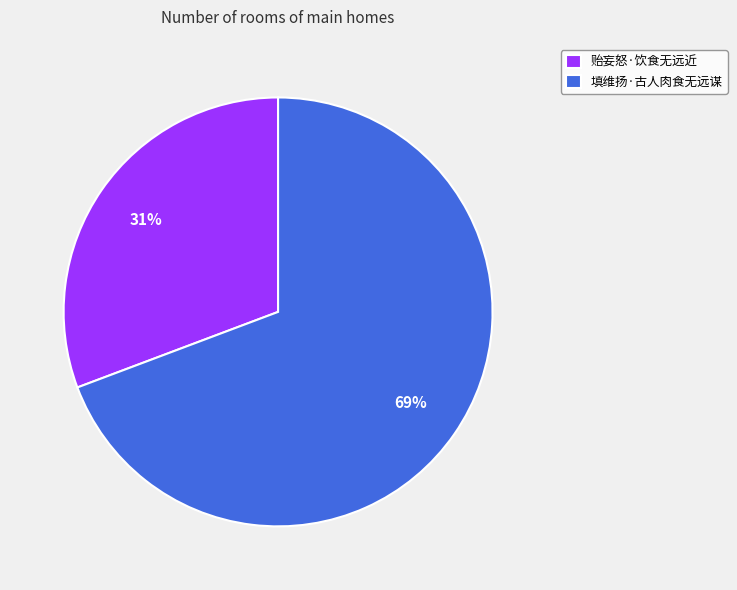

What percentage is the 填维扬·古人肉食无远谋 slice, to the nearest percent?

69%